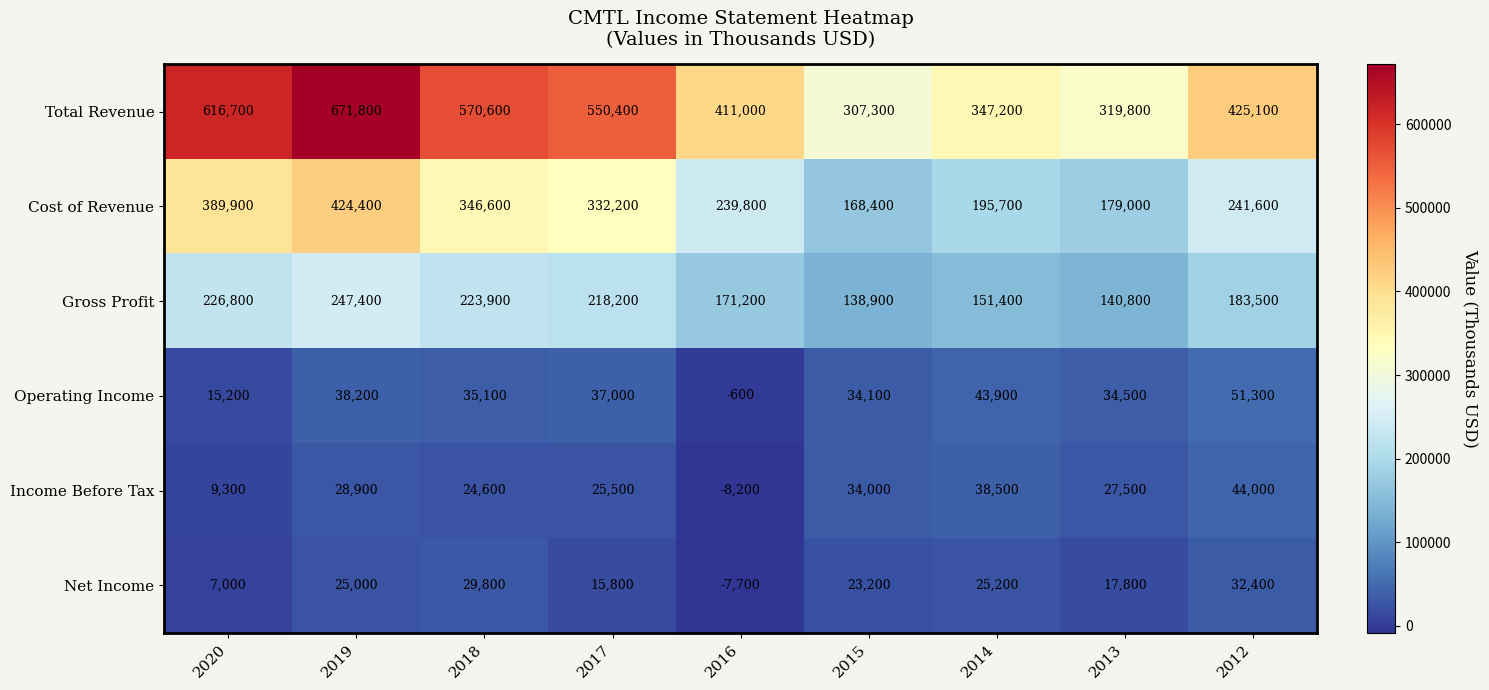

What is the total value across all series at 2012?

977900